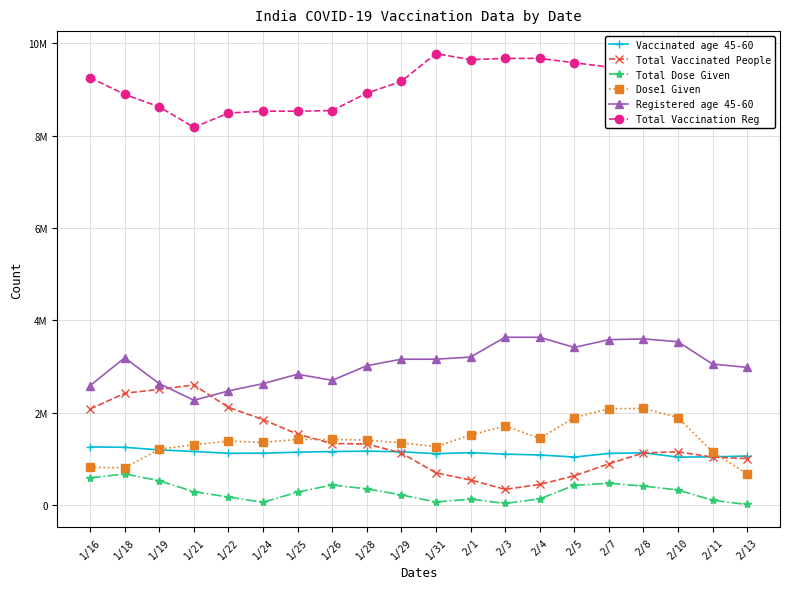

What are all the series names shown in the legend?

Vaccinated age 45-60, Total Vaccinated People, Total Dose Given, Dose1 Given, Registered age 45-60, Total Vaccination Reg